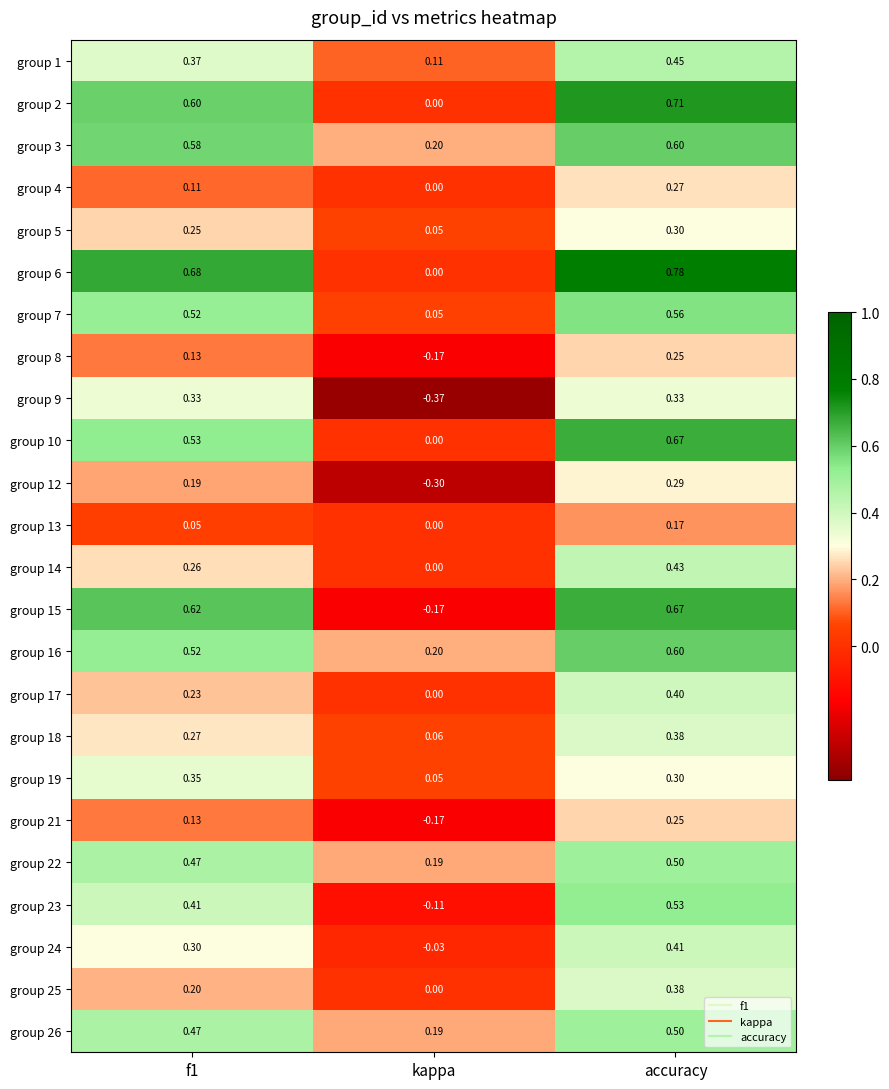

At which category is the sum across all series the highest?

accuracy